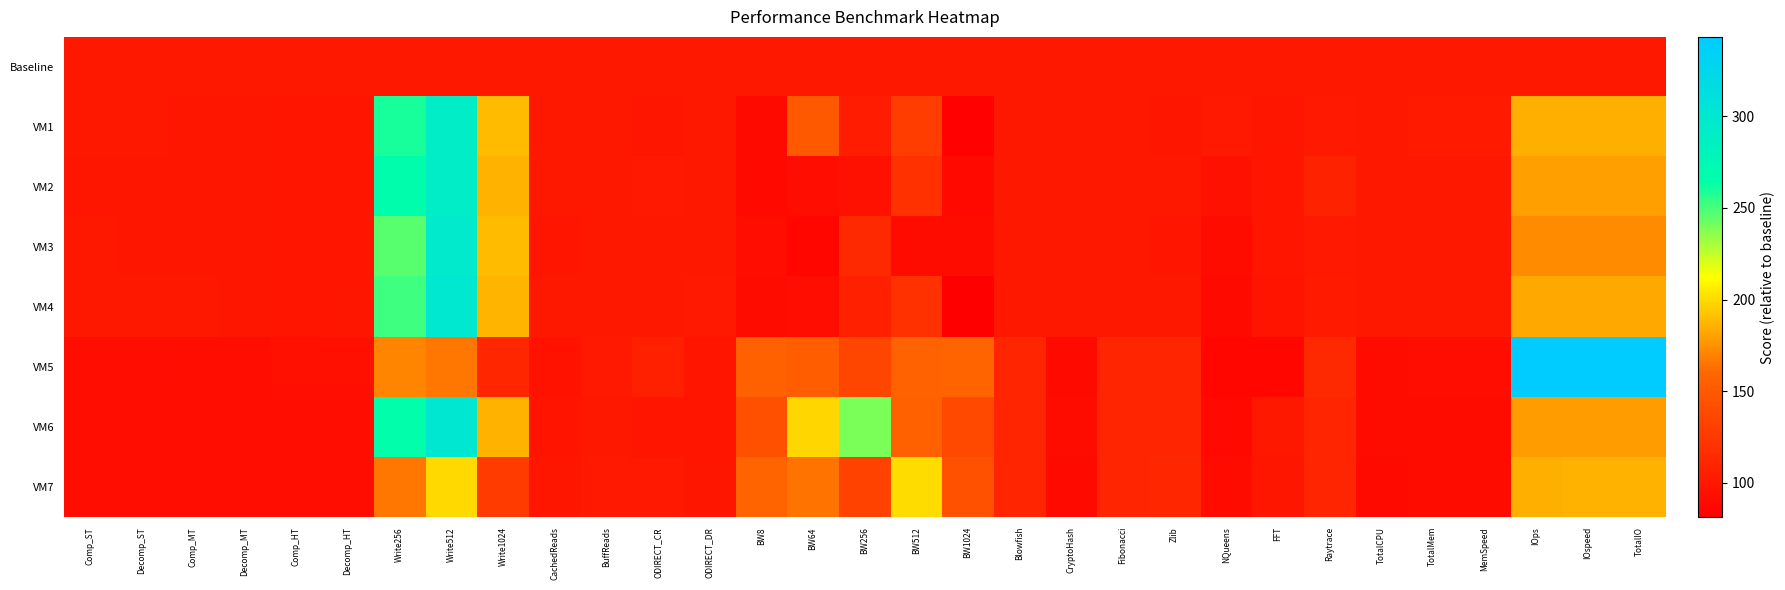

Count the number of data series in this chart.

8